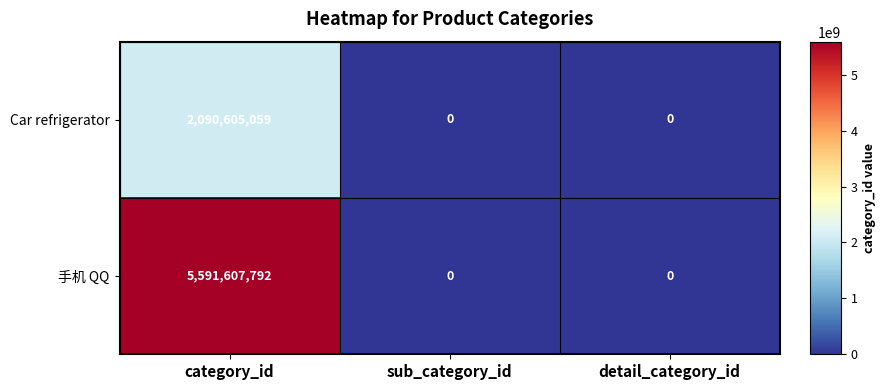

Which series has the largest total across all categories?

手机 QQ